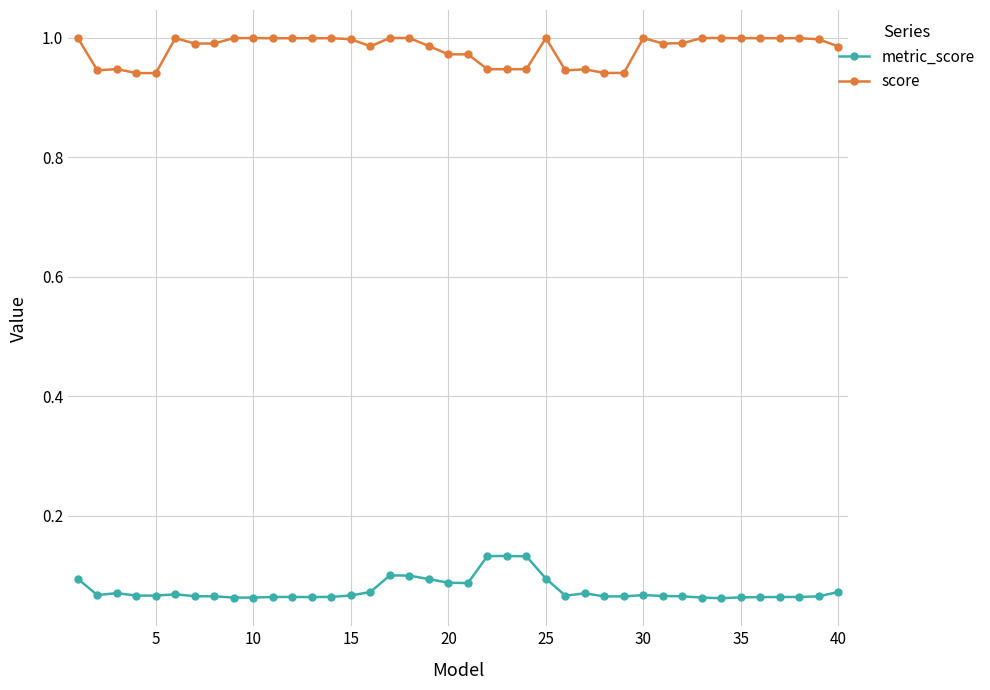

At how many categories does at least one series exceed 0?

40